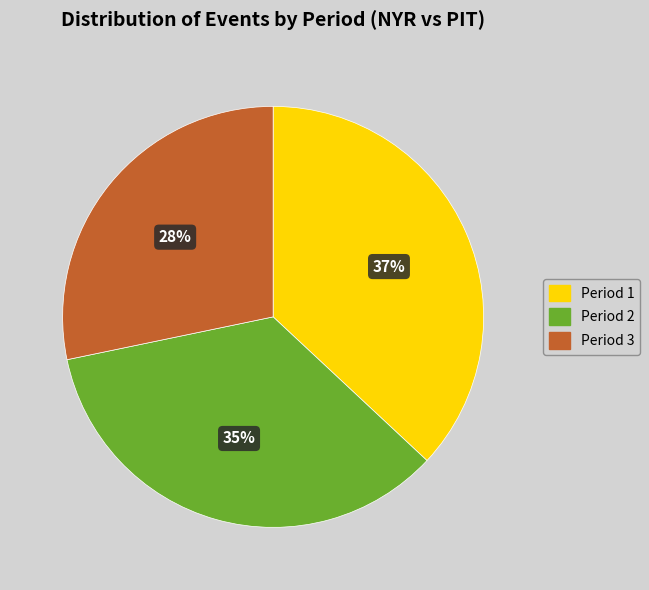

True or false: Period 2 accounts for 40% of the total.

False